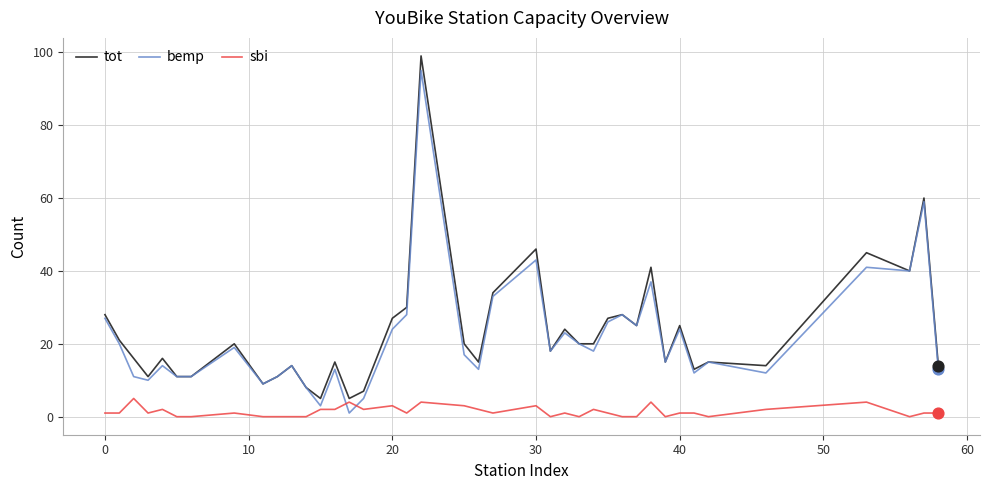

What are all the series names shown in the legend?

tot, bemp, sbi